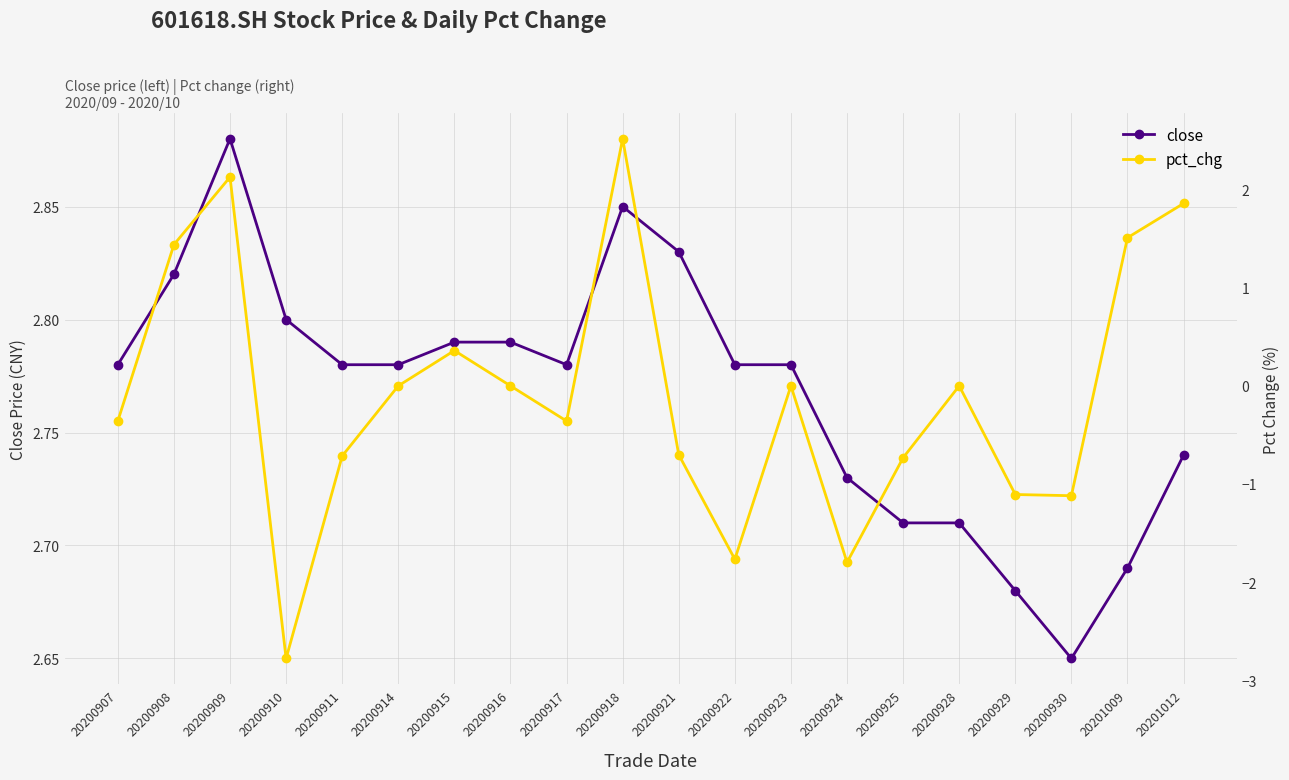

How many interior local valleys does the close series have?

2